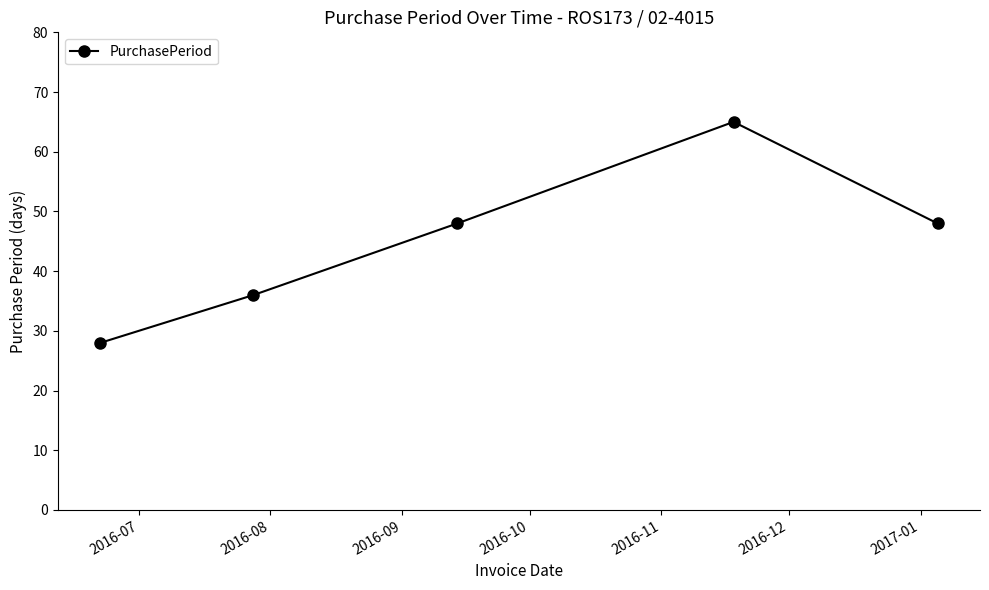

What is the sum of all values?

225